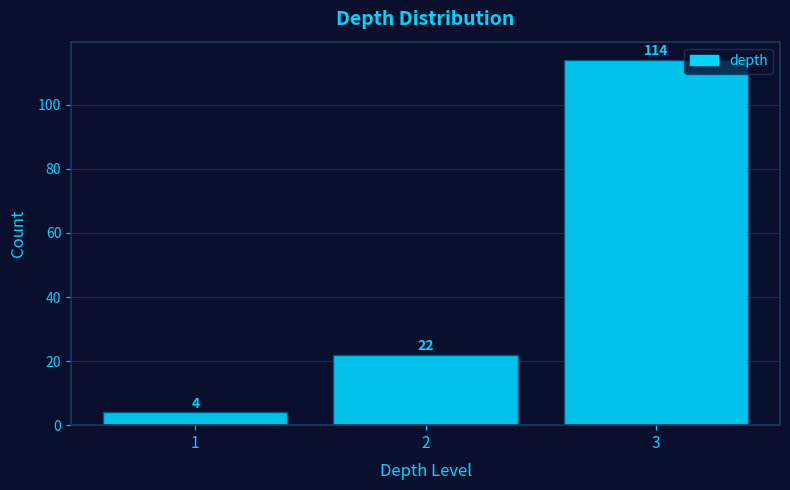

Over which range of the x-axis is the bar tallest?

2.5 to 3.5